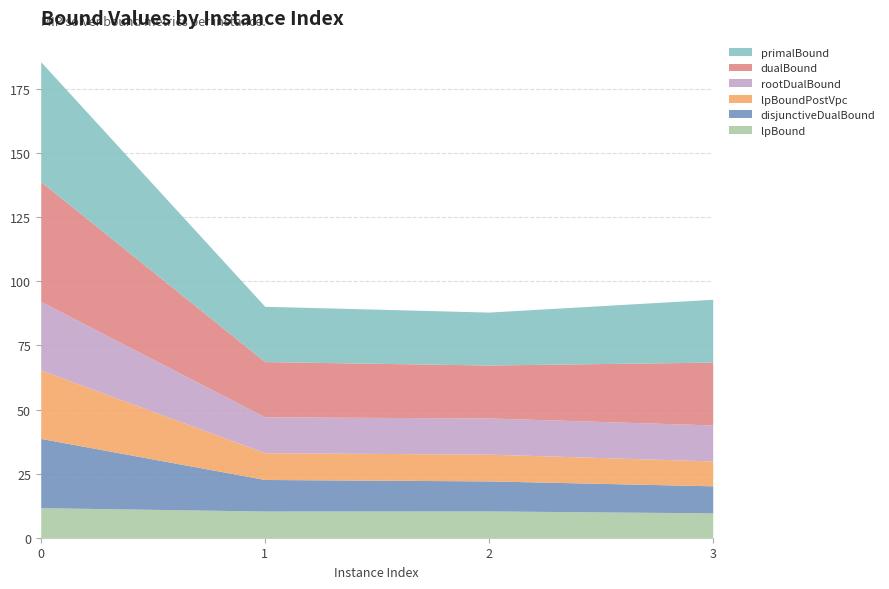

What is the value of the primalBound point at the 4th from the left?

24.5